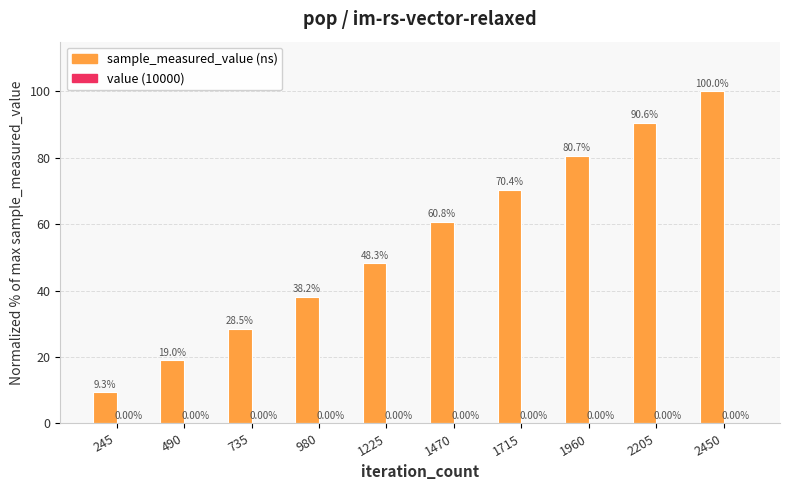

At which category is the sum across all series the highest?

2450